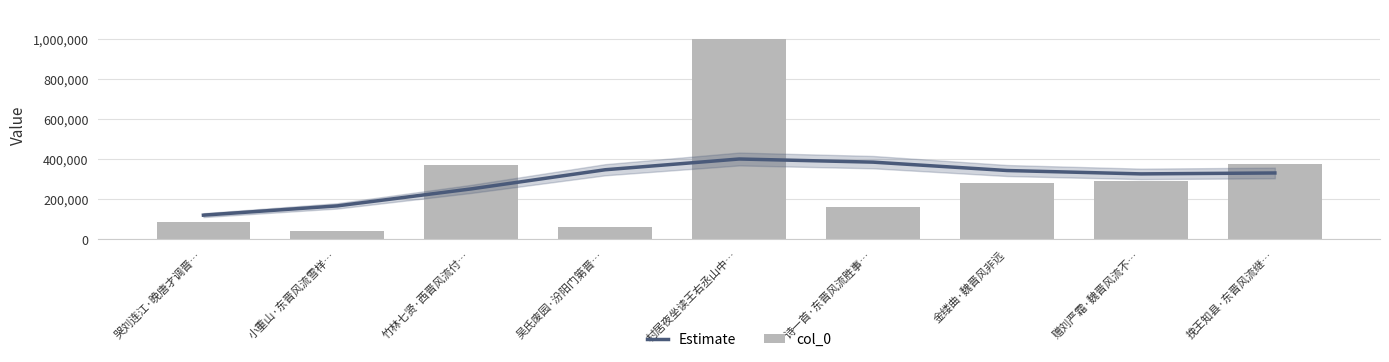

At which label does col_0 first exceed 283590?

竹林七贤·西晋风流付…